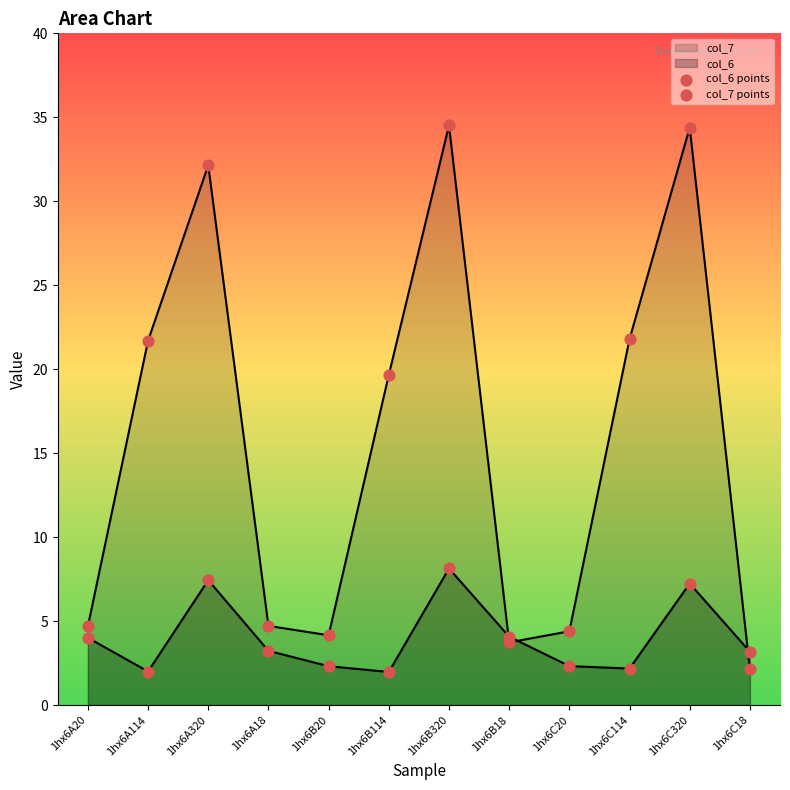

Is the value of col_7 points at 1hx6B320 greater than the value of col_6 points at 1hx6B18?

Yes